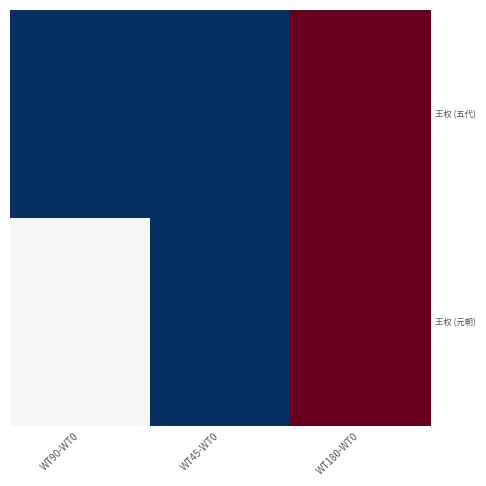

Rank the series at WT90-WT0 from lowest to highest value.

王权 (五代), 王权 (元朝)